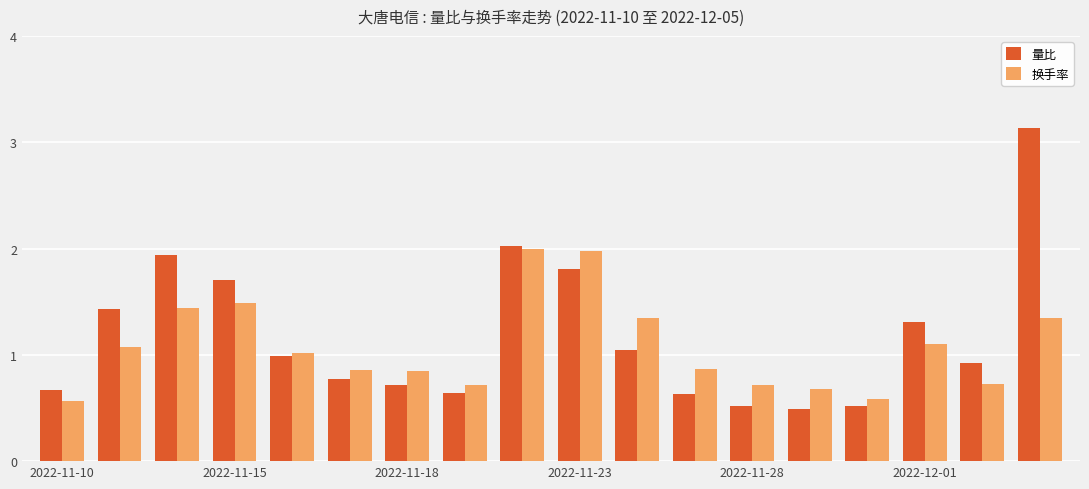

Which series has the largest range (max minus min)?

量比